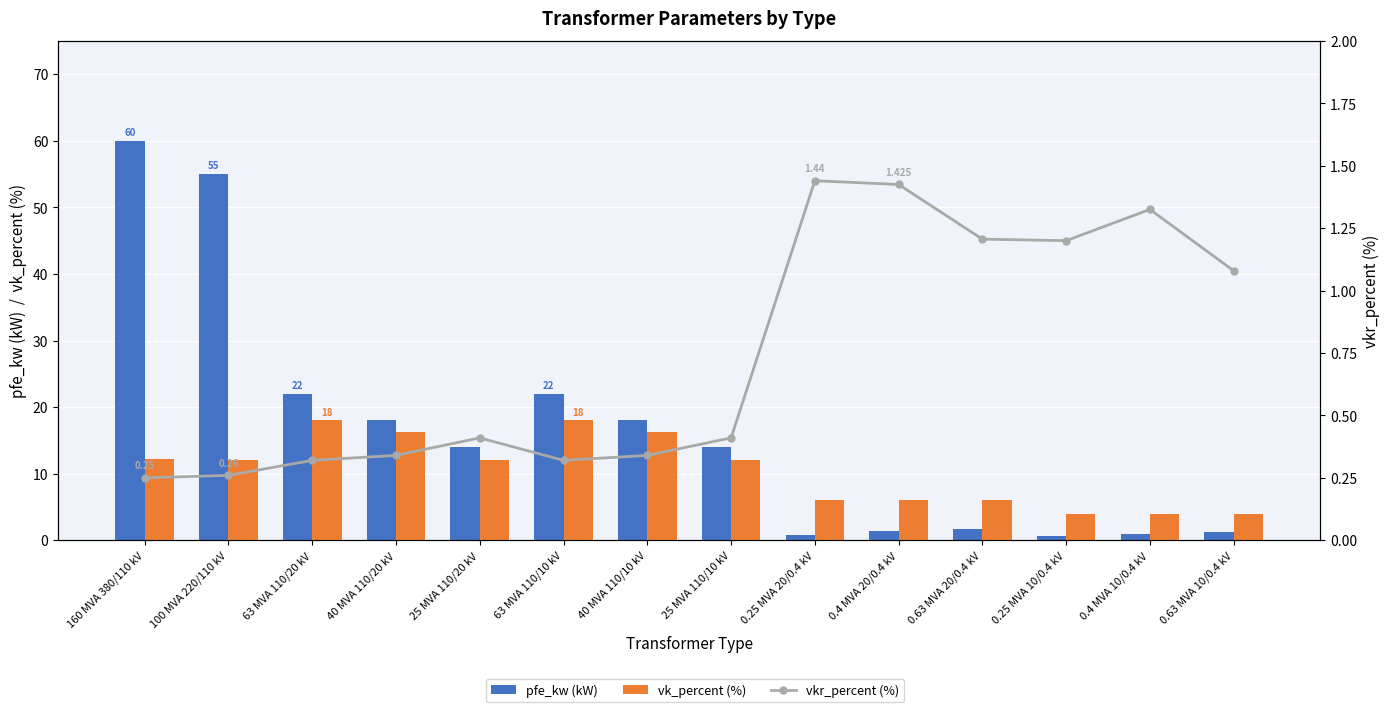

Which has a higher value, 25 MVA 110/10 kV or 0.63 MVA 10/0.4 kV?

25 MVA 110/10 kV